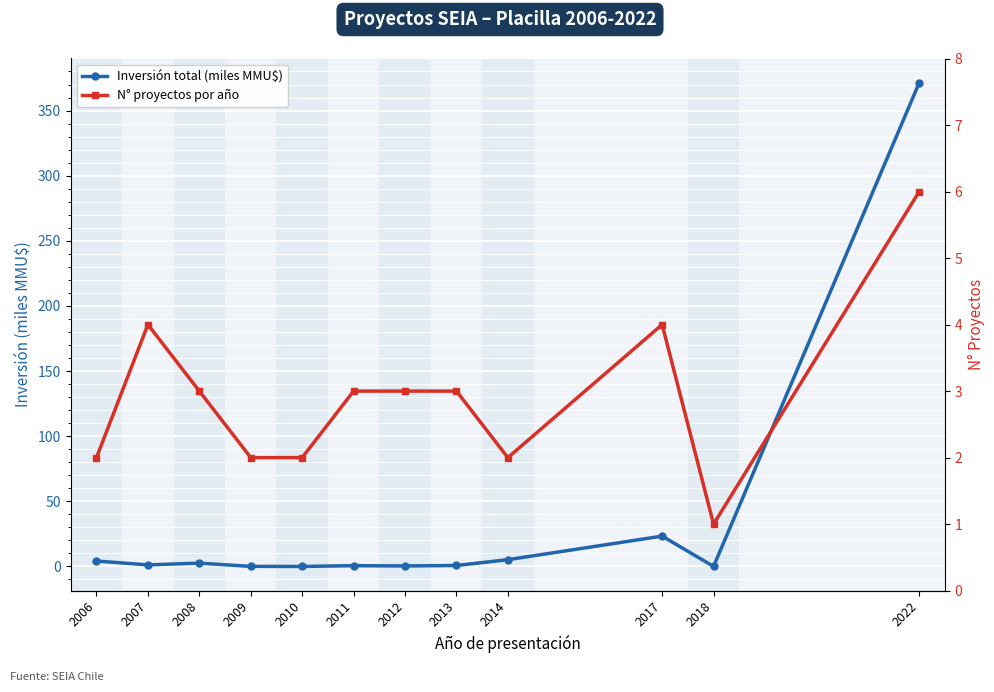

How many positive values does the Inversión total (miles MMU$) series have?

11